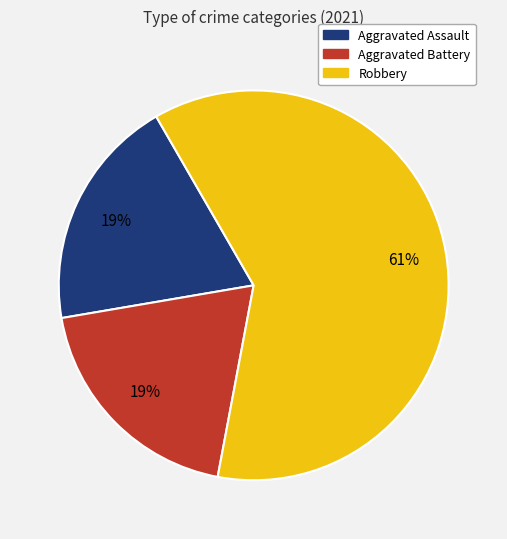

Count the number of slices in the pie.

3